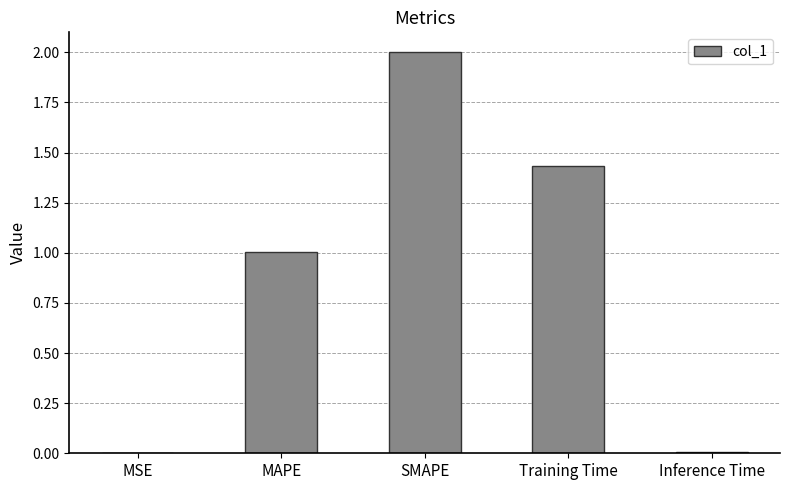

True or false: the data shows 0.3 at MAPE.

False